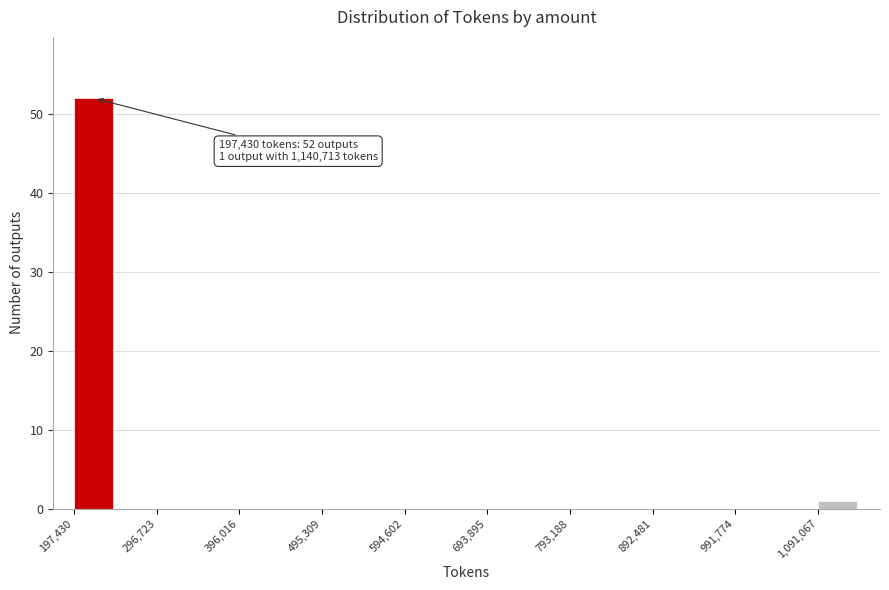

Over which range of the x-axis is the bar tallest?

200000 to 250000